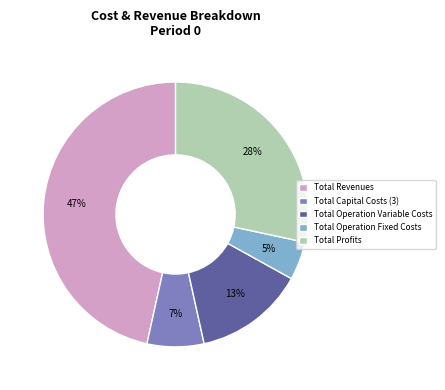

Does Total Profits account for over 50% of the chart?

No